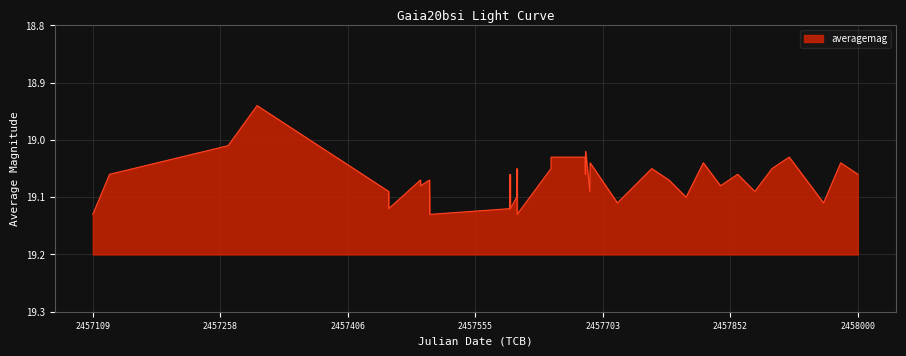

What is the value of the 17th point from the left?

19.1